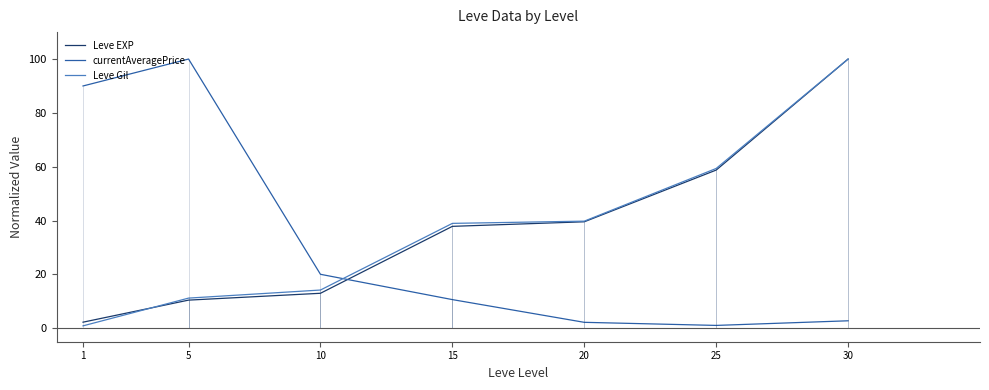

What is the difference between the highest and lowest values at 25?

58.3